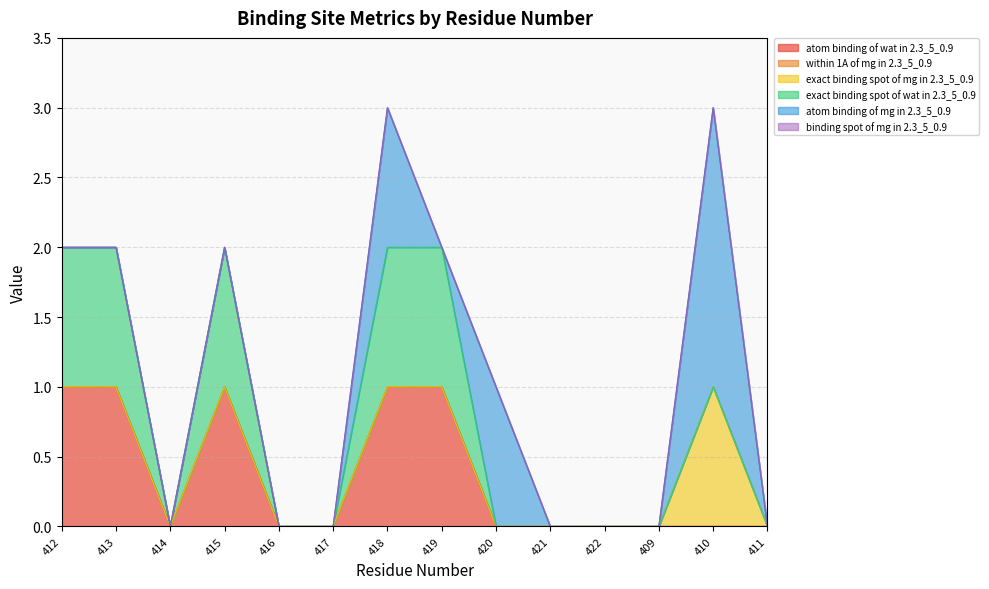

True or false: exact binding spot of mg in 2.3_5_0.9 has more than 2 points higher than both neighbors.

False